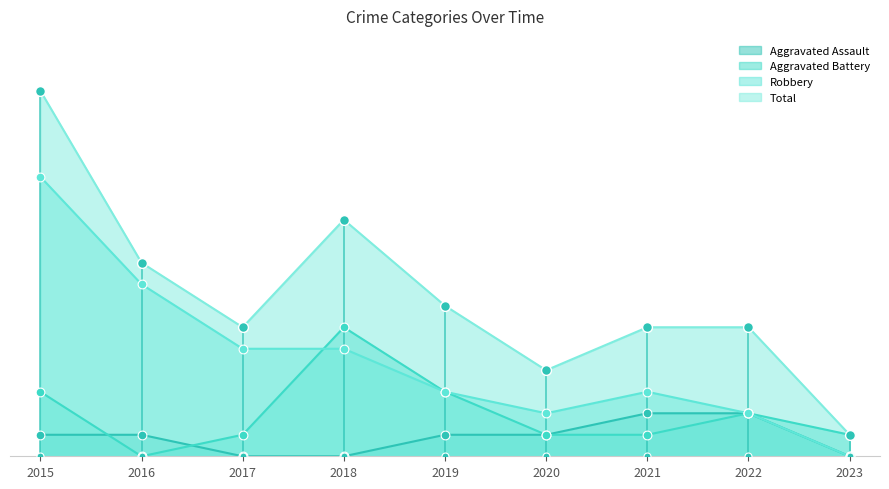

At how many categories does at least one series exceed 8?

3